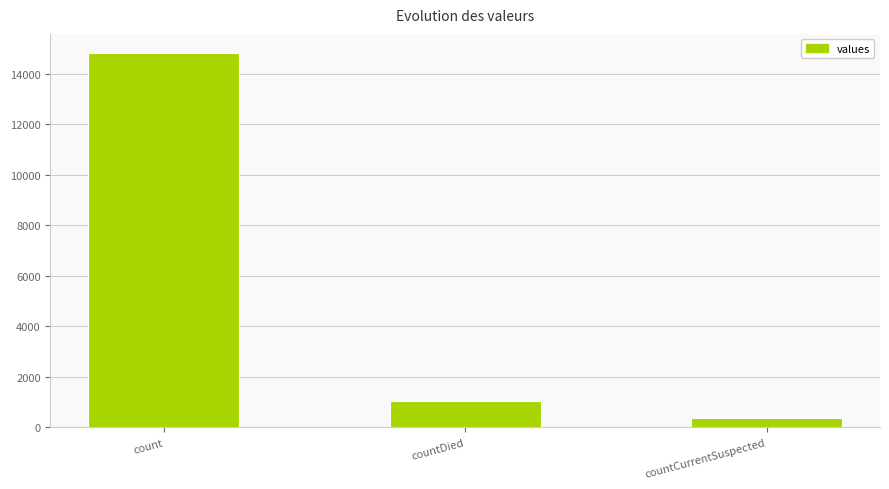

What is the label of the 1st bar from the left?

count